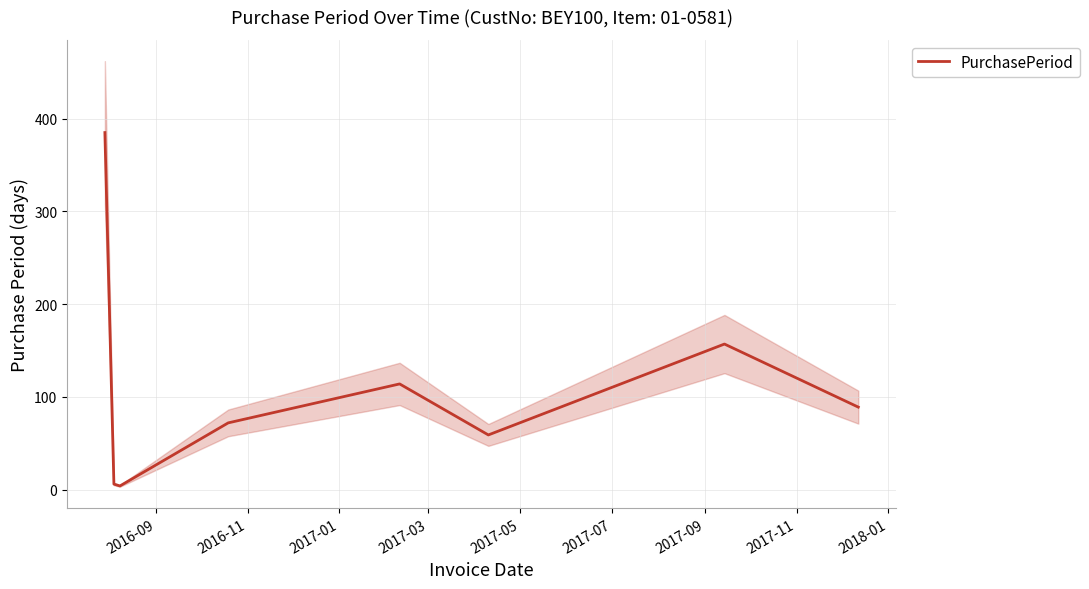

How many points are lower than both their immediate neighbors (excluding endpoints)?

2